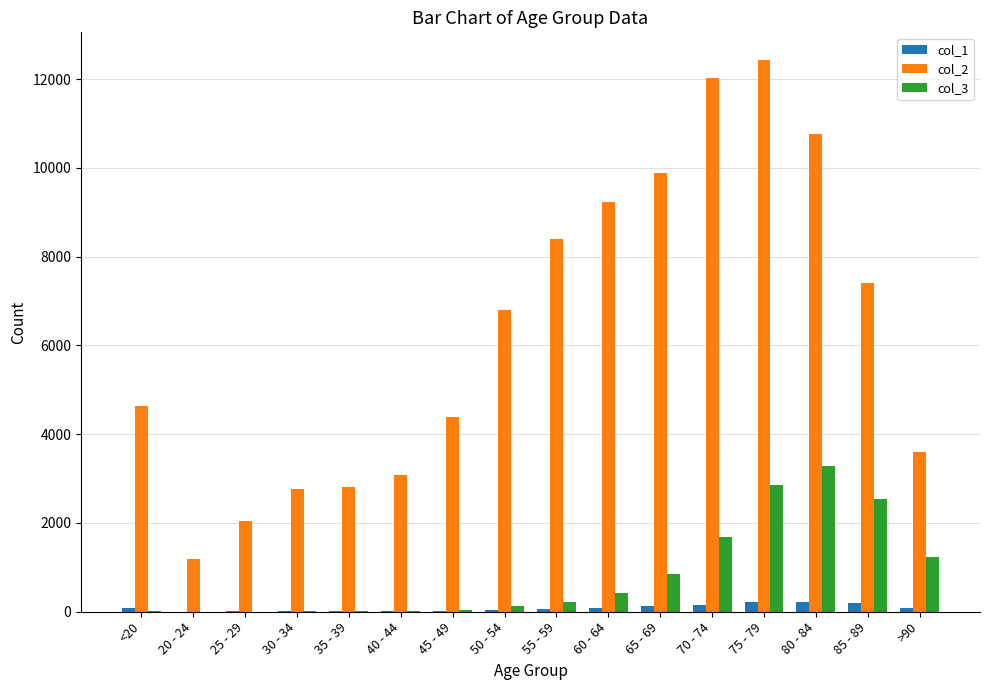

Which category has the highest value across all series?

75 - 79